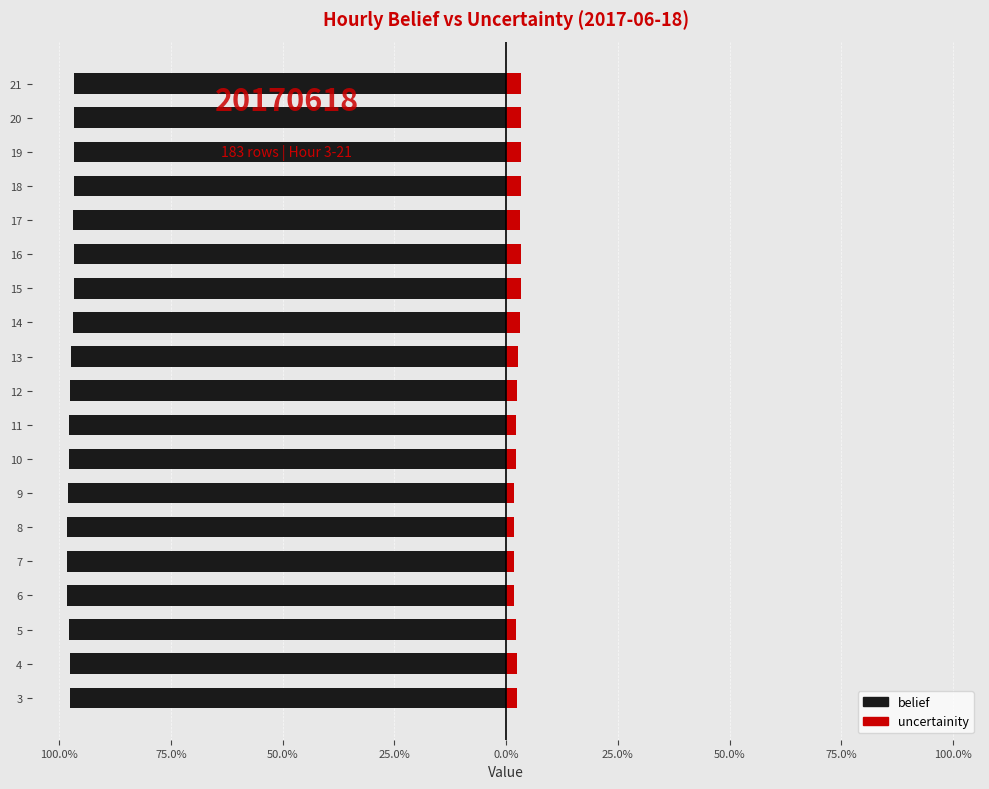

How many distinct data groups are displayed?

2